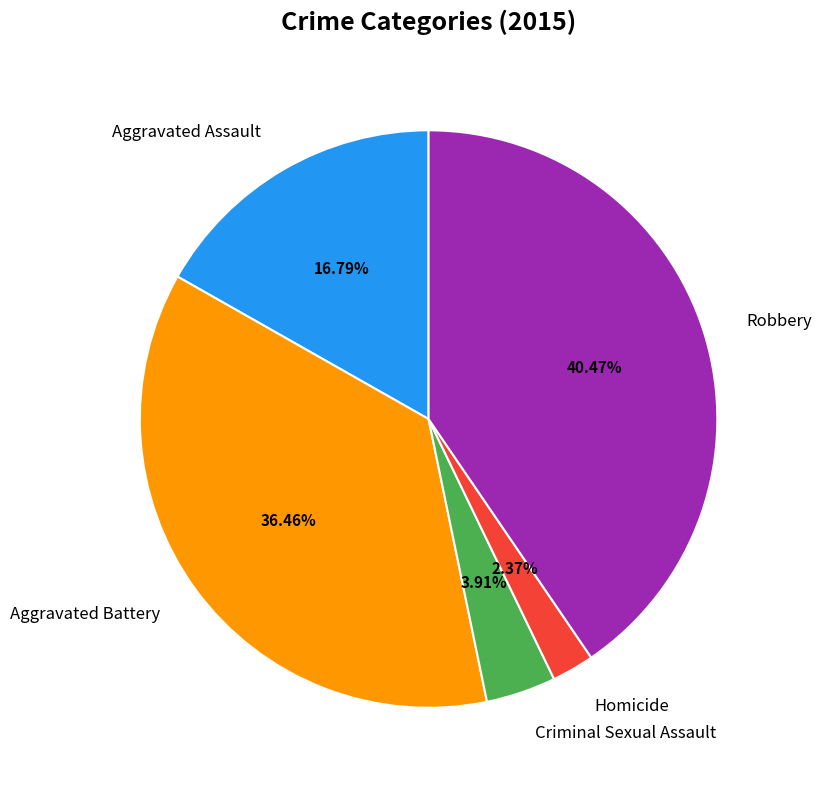

Rank the categories by value from lowest to highest.

Homicide, Criminal Sexual Assault, Aggravated Assault, Aggravated Battery, Robbery